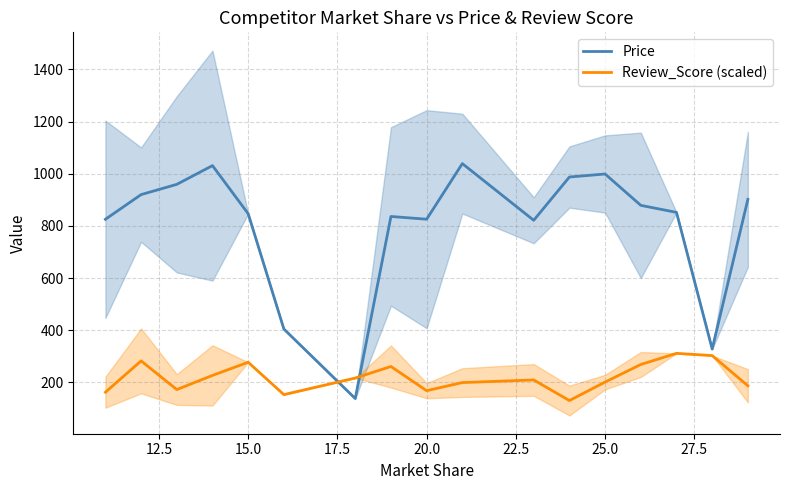

What are all the series names shown in the legend?

Price, Review_Score (scaled)